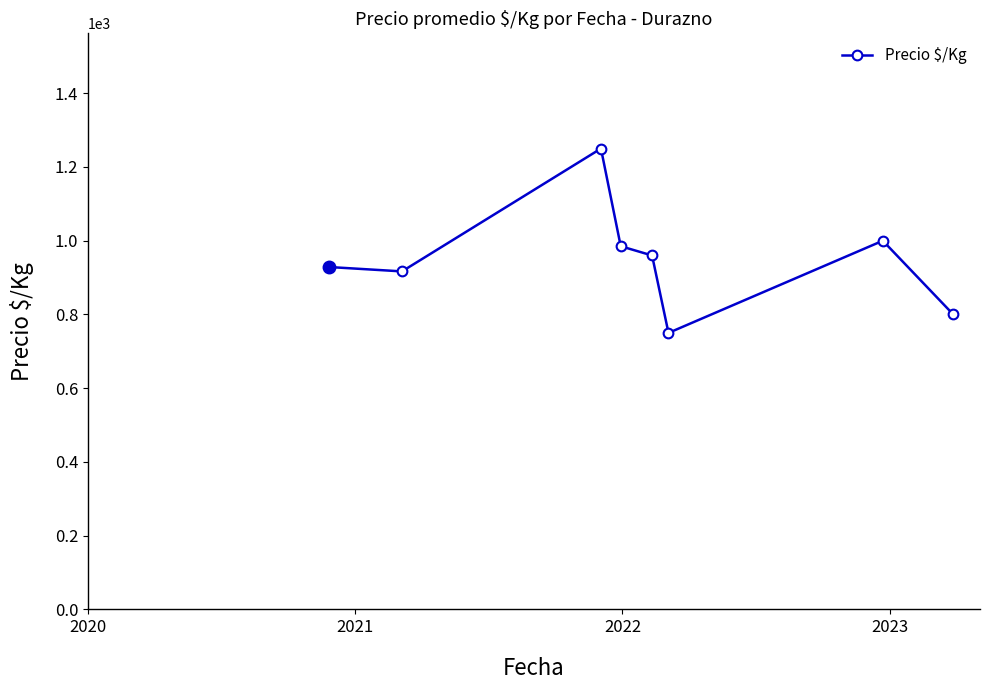

How many data points are less than 960?

4